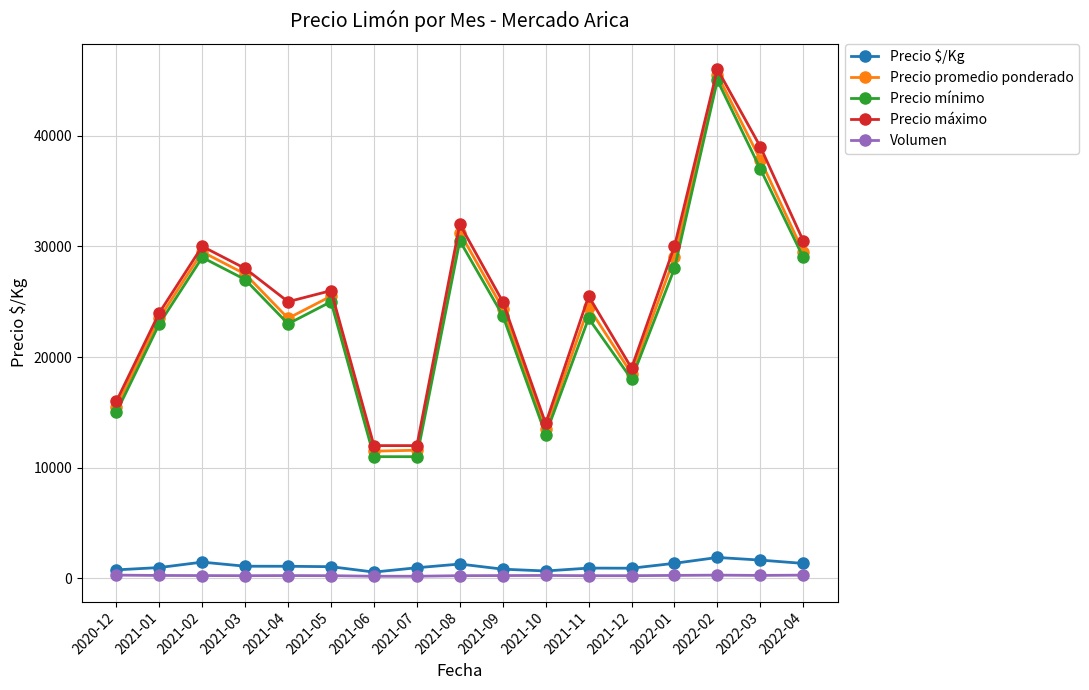

At how many categories does at least one series exceed 40660?

1